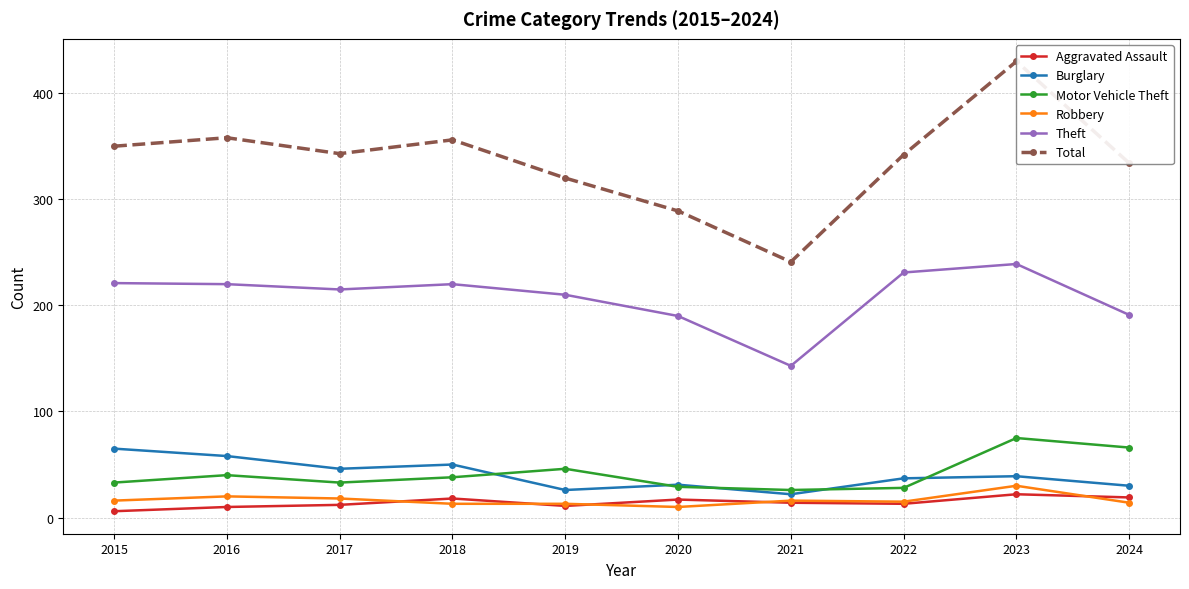

In Aggravated Assault, how many points are lower than both neighbors (excluding endpoints)?

2